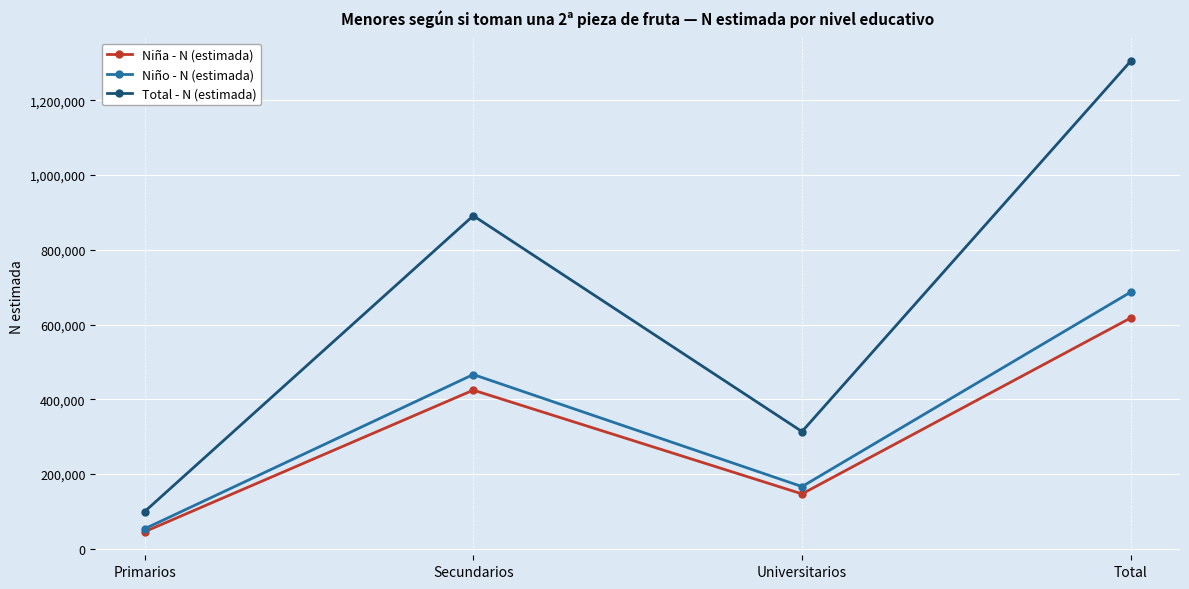

What is the spread (max minus min) of values at Primarios?

53715